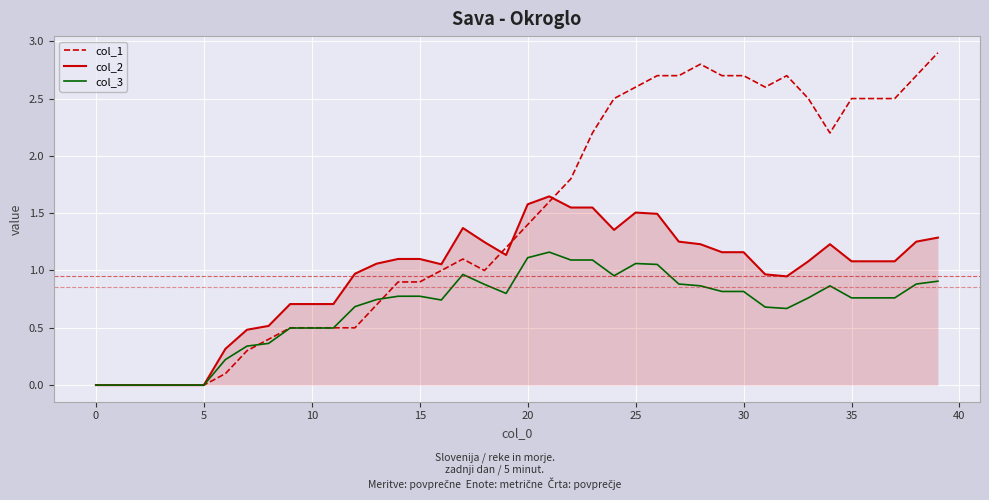

Count the number of categories in the chart.

40